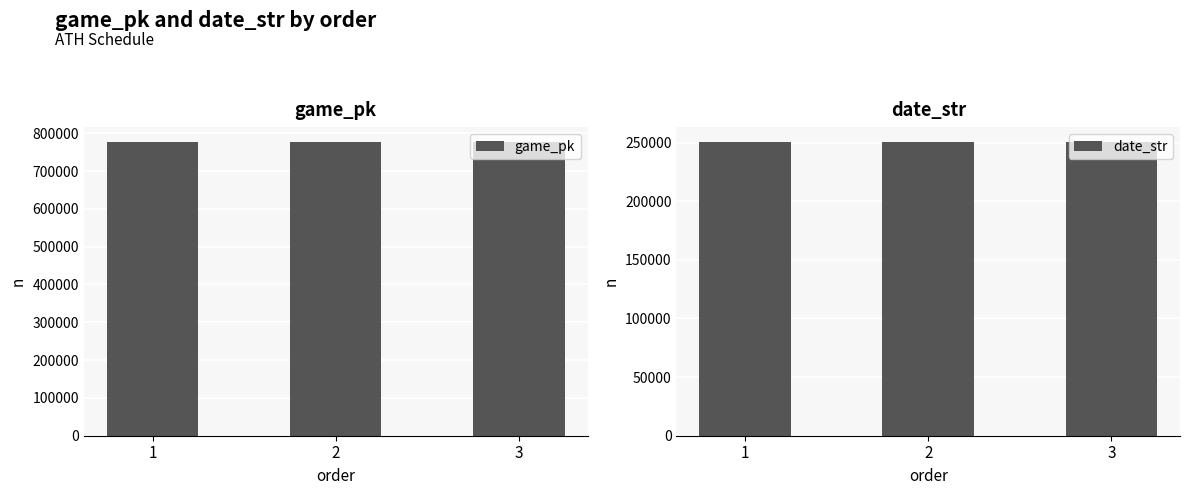

What is the value of the game_pk bar at the 2nd from the left?

777351